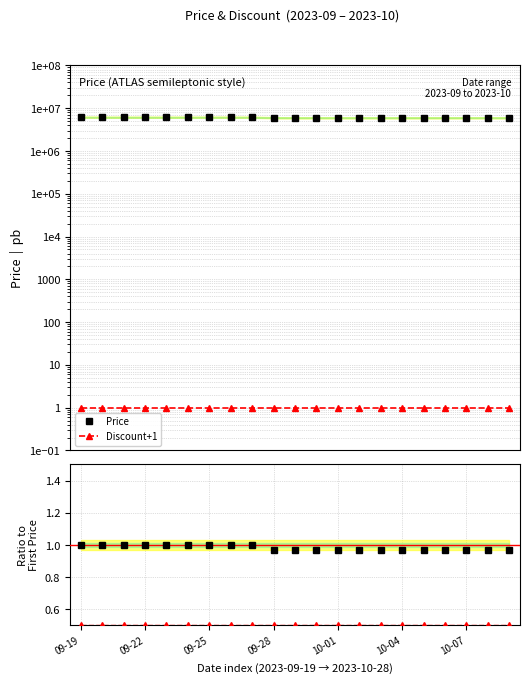

The Ratio+0.5 series shows 0.9 at 11. True or false?

False